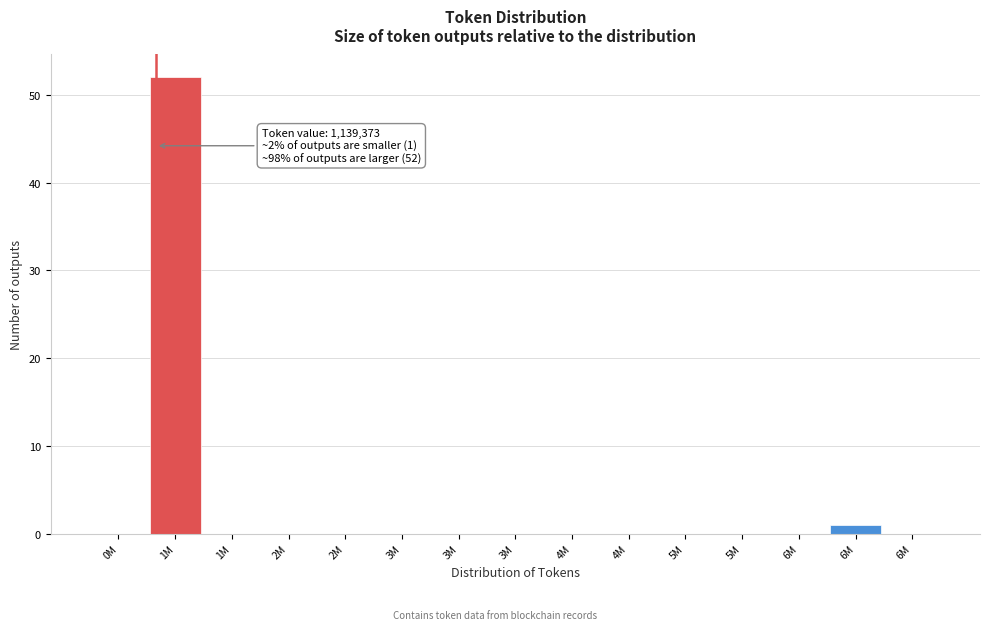

Count the number of categories in the chart.

15